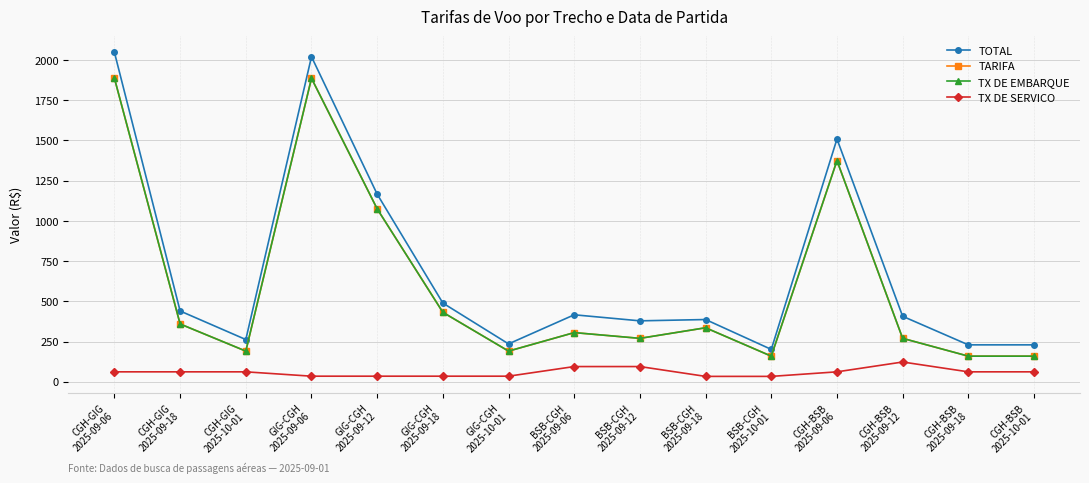

What is the maximum value for TX DE EMBARQUE?

1886.1